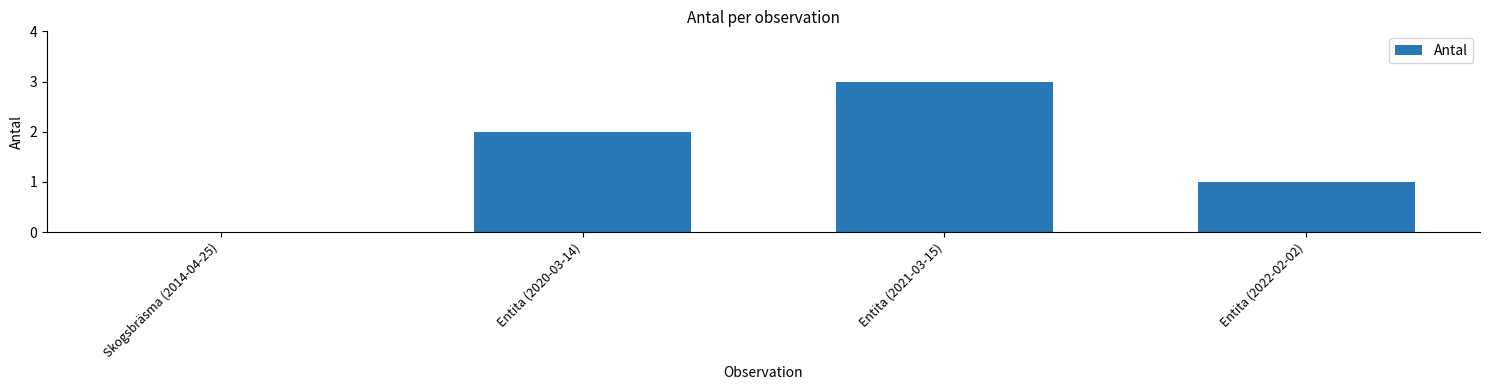

What is the ratio of the value at Entita (2020-03-14) to the value at Entita (2021-03-15)?

0.7